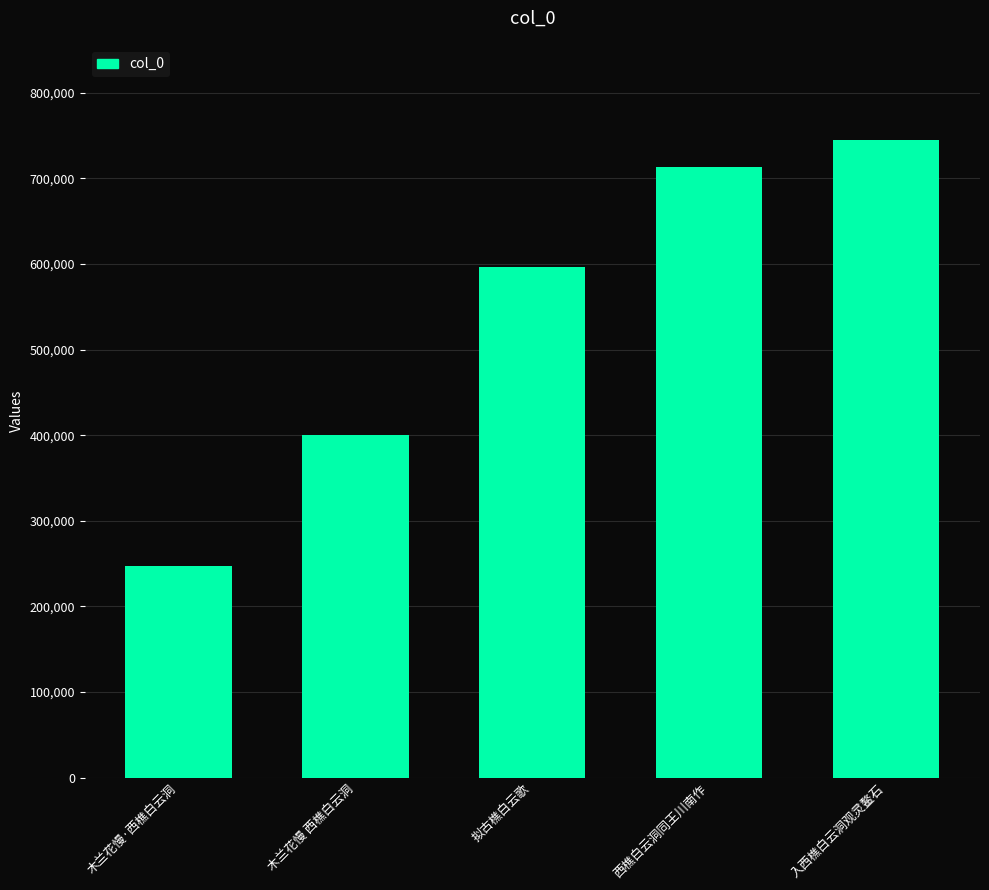

What is the difference between the maximum and minimum values?

496683